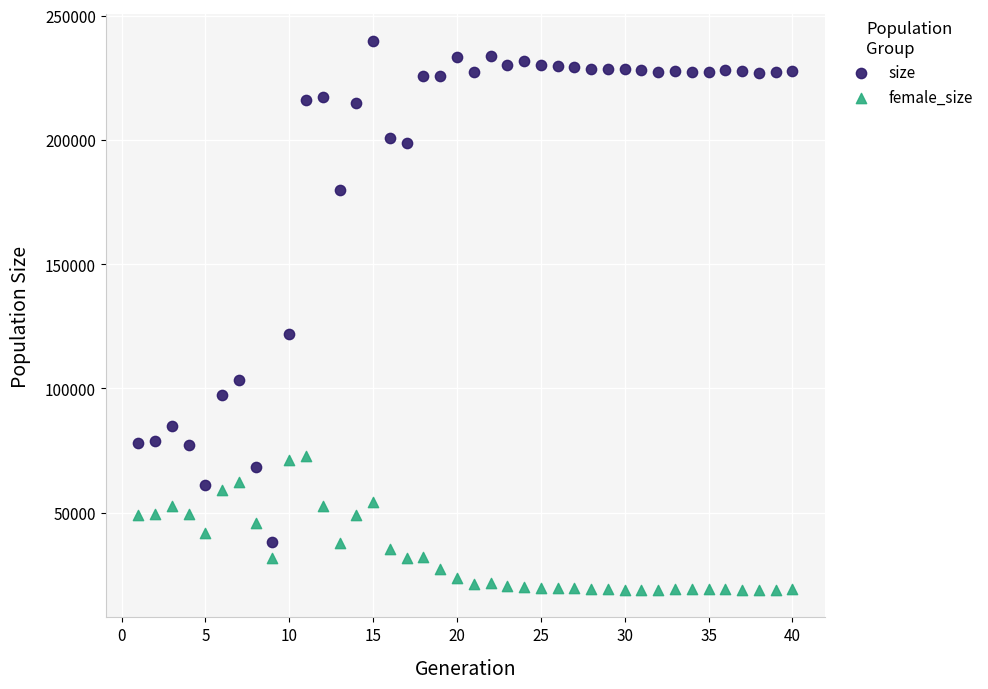

What are all the series names shown in the legend?

size, female_size